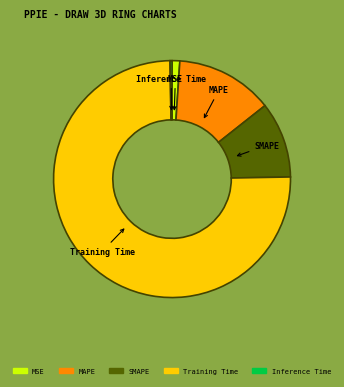

Which slice is the largest?

Training Time